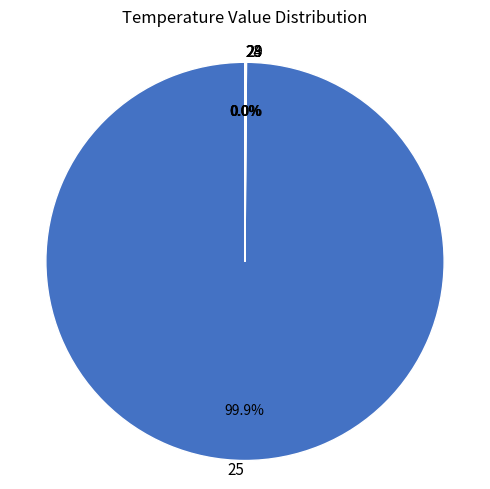

Which category has the biggest portion of the pie?

25